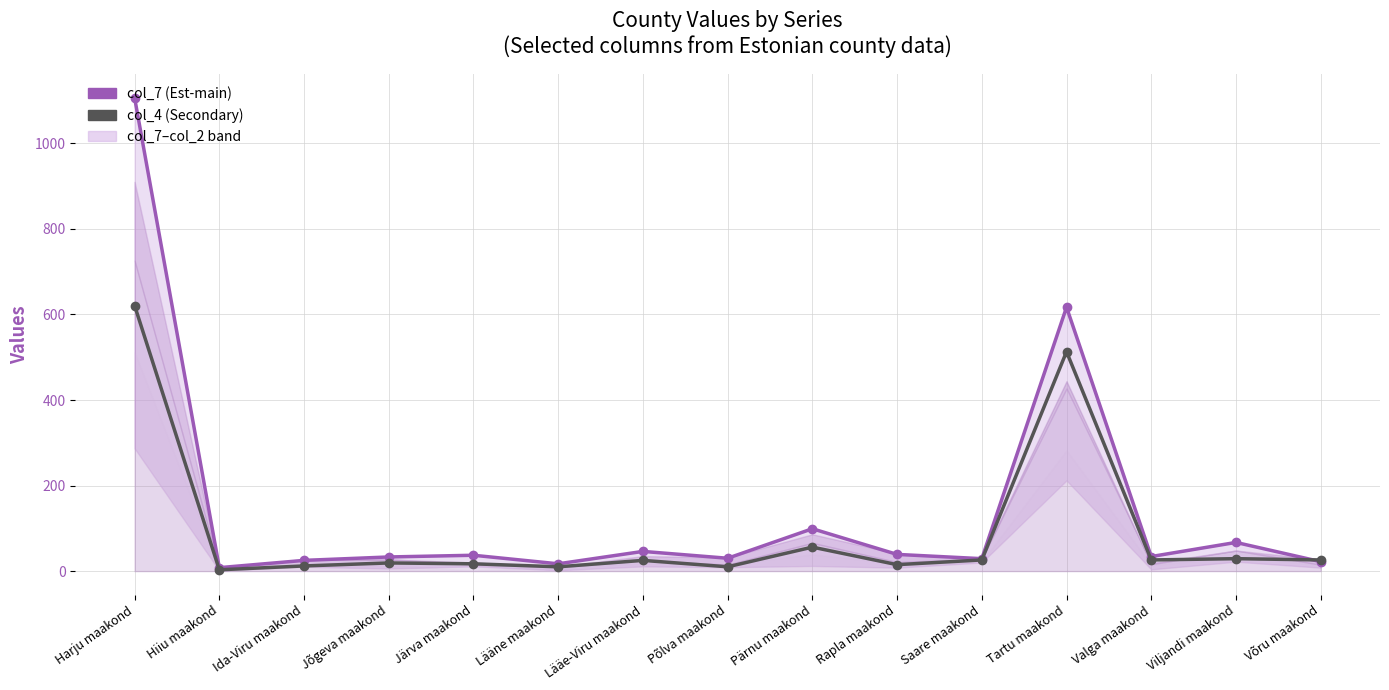

What is the minimum value for col_4 (Secondary)?

3